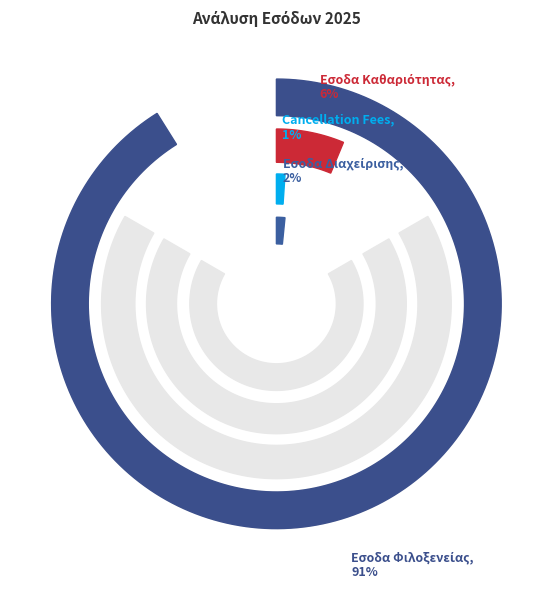

Does Εσοδα Φιλοξενείας represent more than half of the total?

Yes